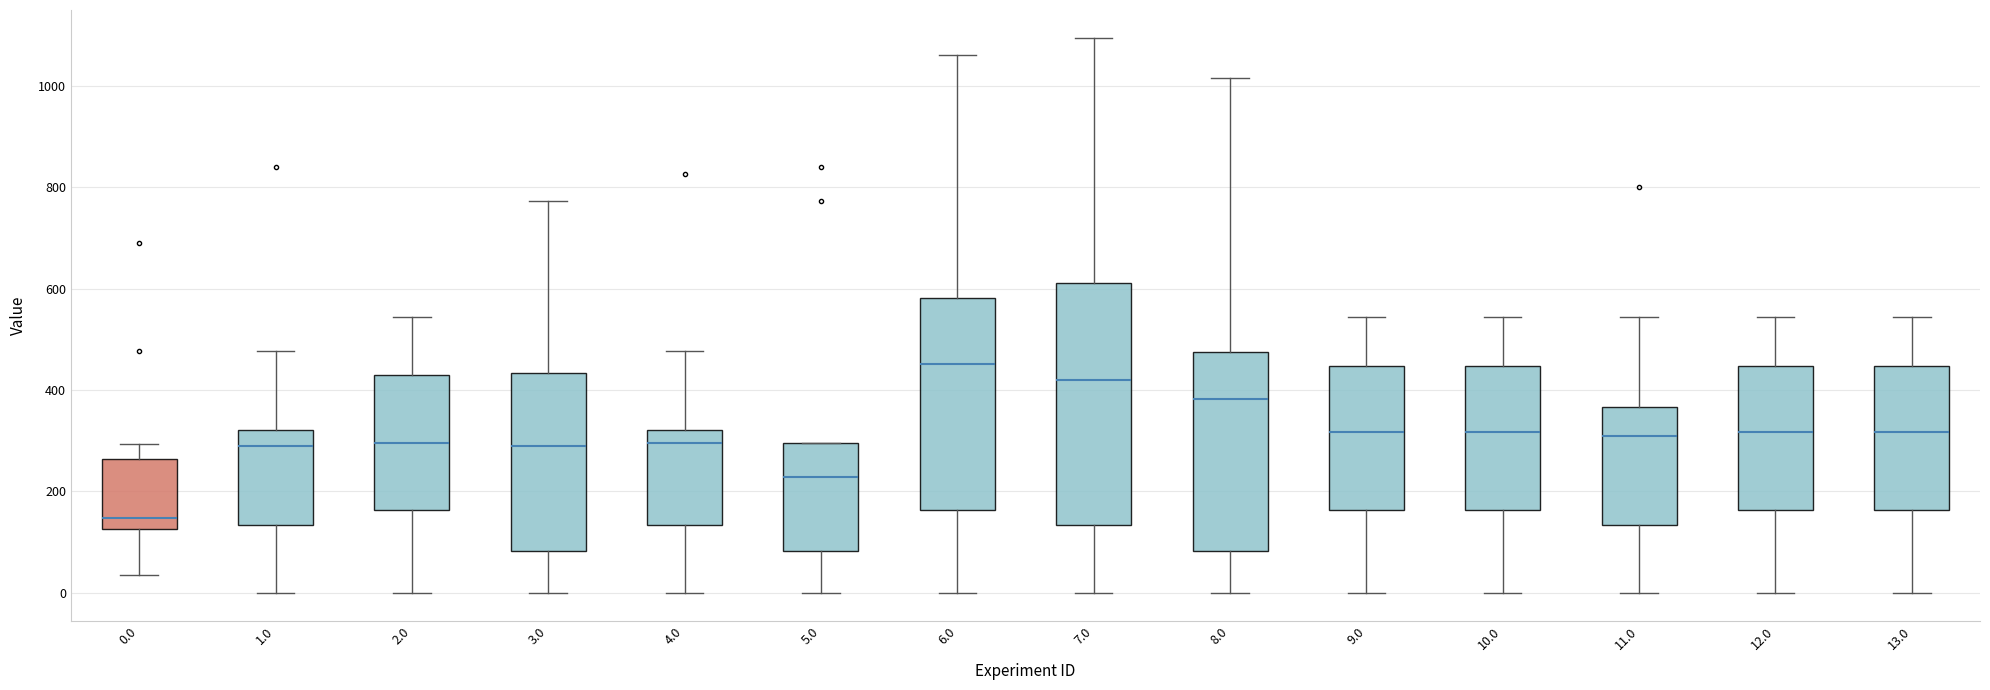

Reading left to right, read every box against the y-axis: the position of its median line, the range the box covers, and the ends of its whiskers. The values are not printed on the chart, so give them approximately, as read against the axis.

0.0: median 140, box 120 to 260, whiskers 40 to 300
1.0: median 280, box 140 to 320, whiskers 0 to 480
2.0: median 300, box 160 to 440, whiskers 0 to 540
3.0: median 280, box 80 to 440, whiskers 0 to 780
4.0: median 300, box 140 to 320, whiskers 0 to 480
5.0: median 220, box 80 to 300, whiskers 0 to 300
6.0: median 460, box 160 to 580, whiskers 0 to 1060
7.0: median 420, box 140 to 620, whiskers 0 to 1100
8.0: median 380, box 80 to 480, whiskers 0 to 1020
9.0: median 320, box 160 to 440, whiskers 0 to 540
10.0: median 320, box 160 to 440, whiskers 0 to 540
11.0: median 300, box 140 to 360, whiskers 0 to 540
12.0: median 320, box 160 to 440, whiskers 0 to 540
13.0: median 320, box 160 to 440, whiskers 0 to 540